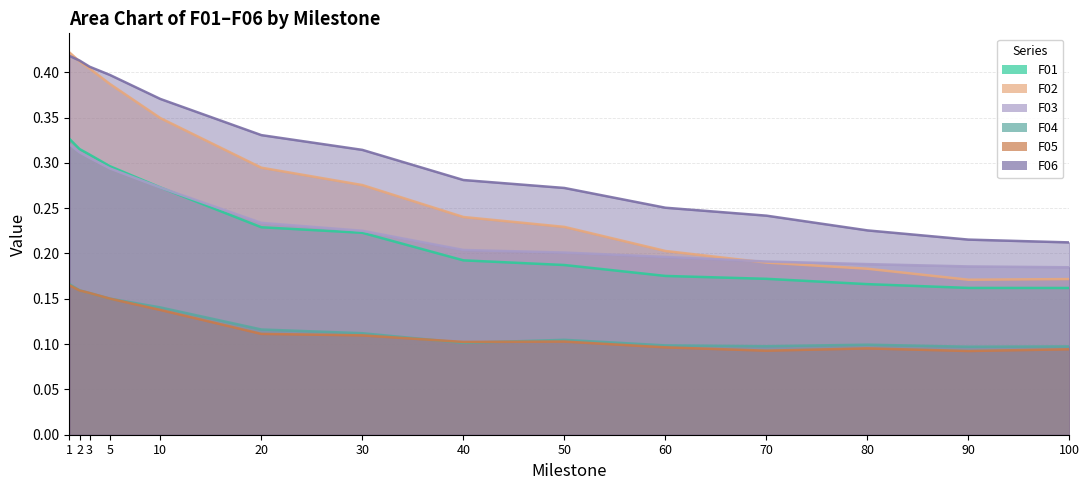

What is the value of the F04 point at the 4th from the left?

0.2